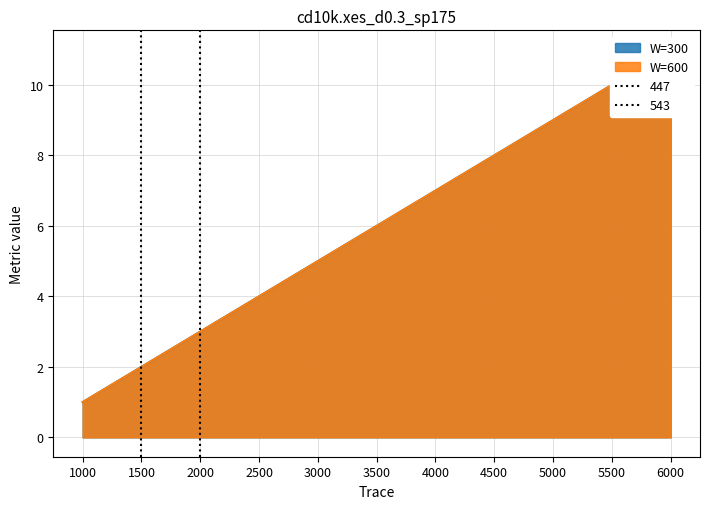

Read the W=300 value at 6000, to the nearest 5.

10